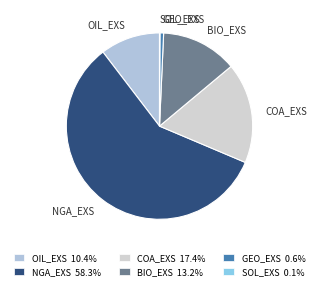

Which slice is the largest?

NGA_EXS